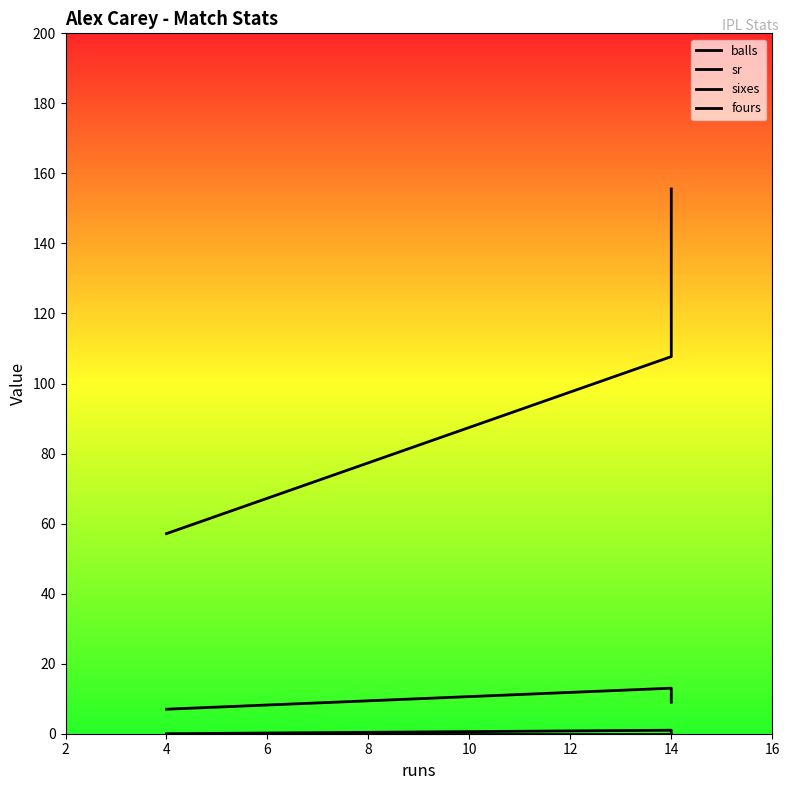

What value does the sr series have at 14?

155.6